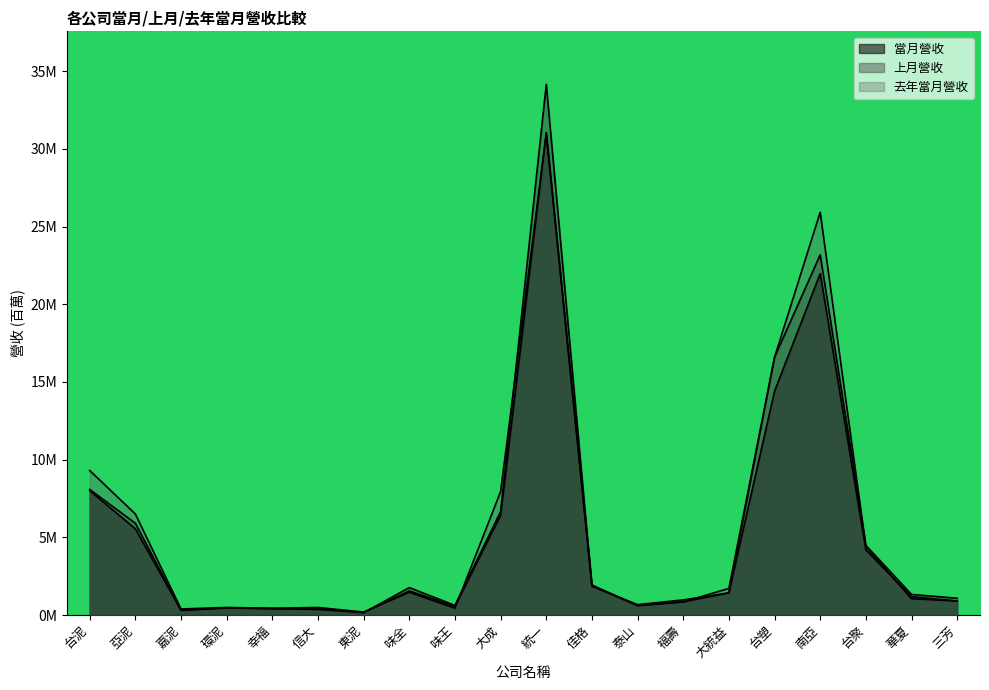

Where is 上月營收 nearest to the value 17?

台塑